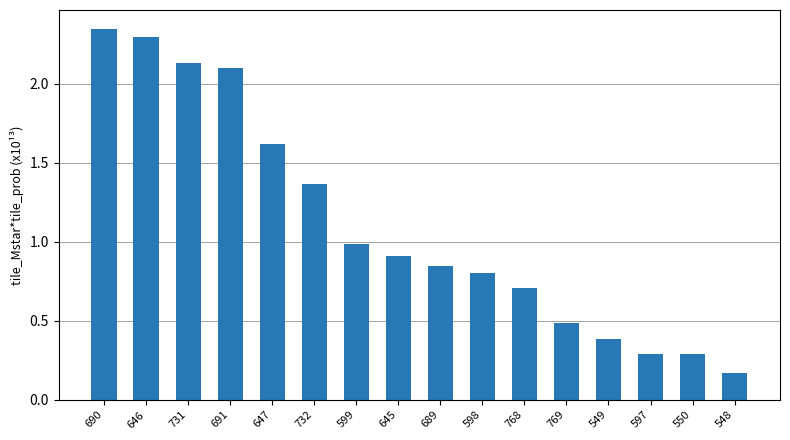

How many distinct data groups are displayed?

1